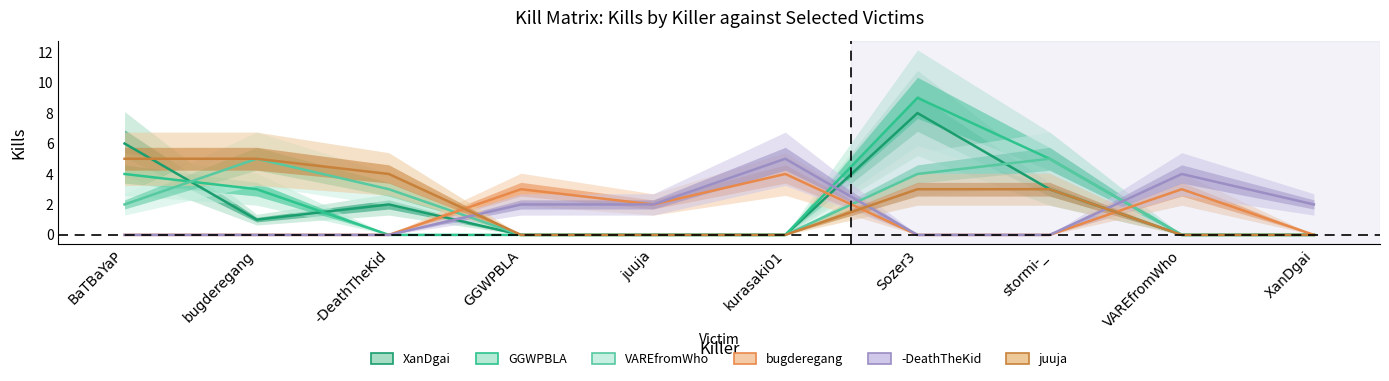

What position from the right is XanDgai?

1